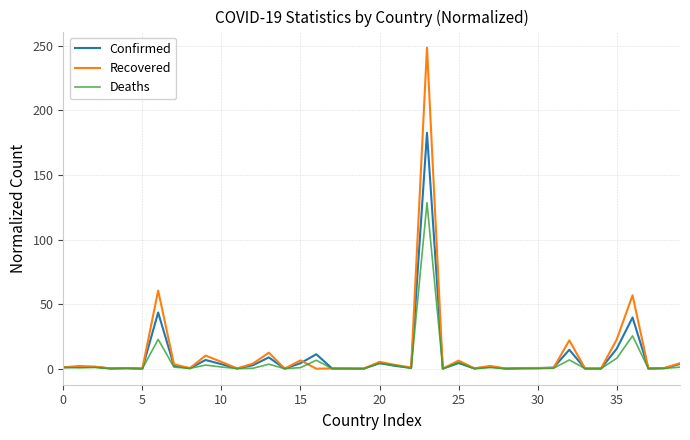

List the series in order of their peak value, lowest first.

Deaths, Confirmed, Recovered